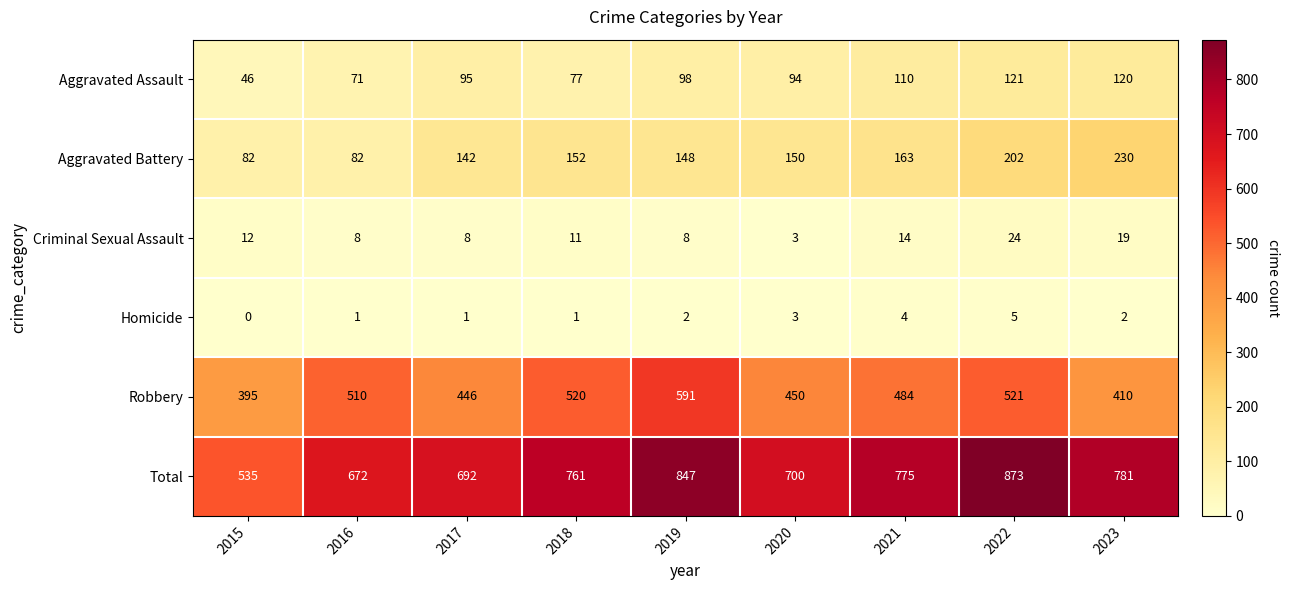

At 2016, list the series in order from smallest to largest.

Homicide, Criminal Sexual Assault, Aggravated Assault, Aggravated Battery, Robbery, Total